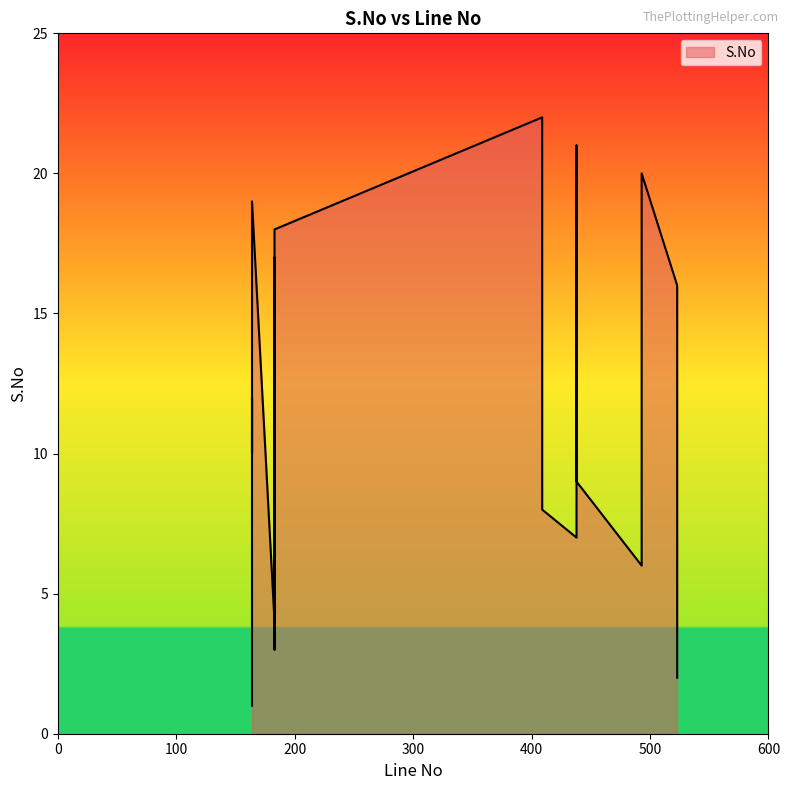

What is the minimum value shown in the chart?

1